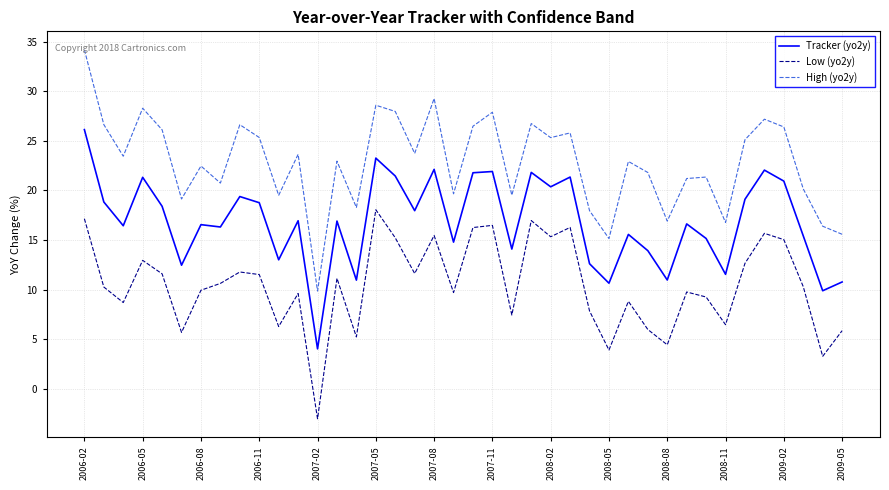

List the series in order of their peak value, highest first.

High (yo2y), Tracker (yo2y), Low (yo2y)